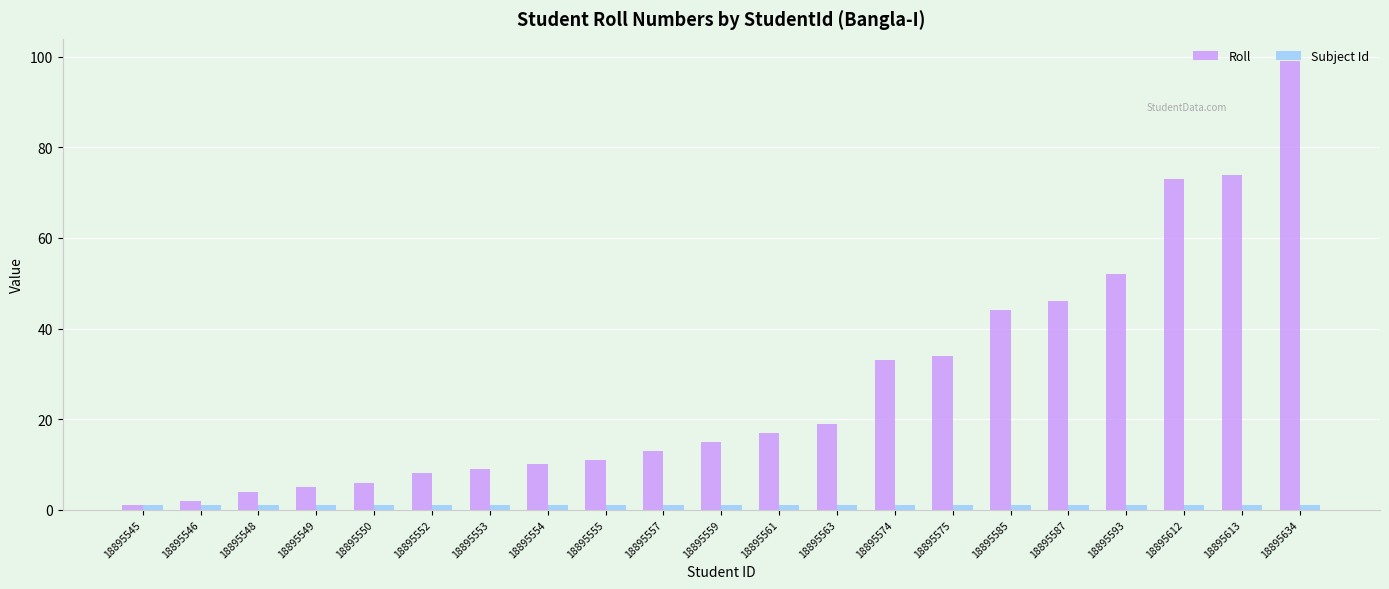

At which label does Roll reach its minimum?

18895545